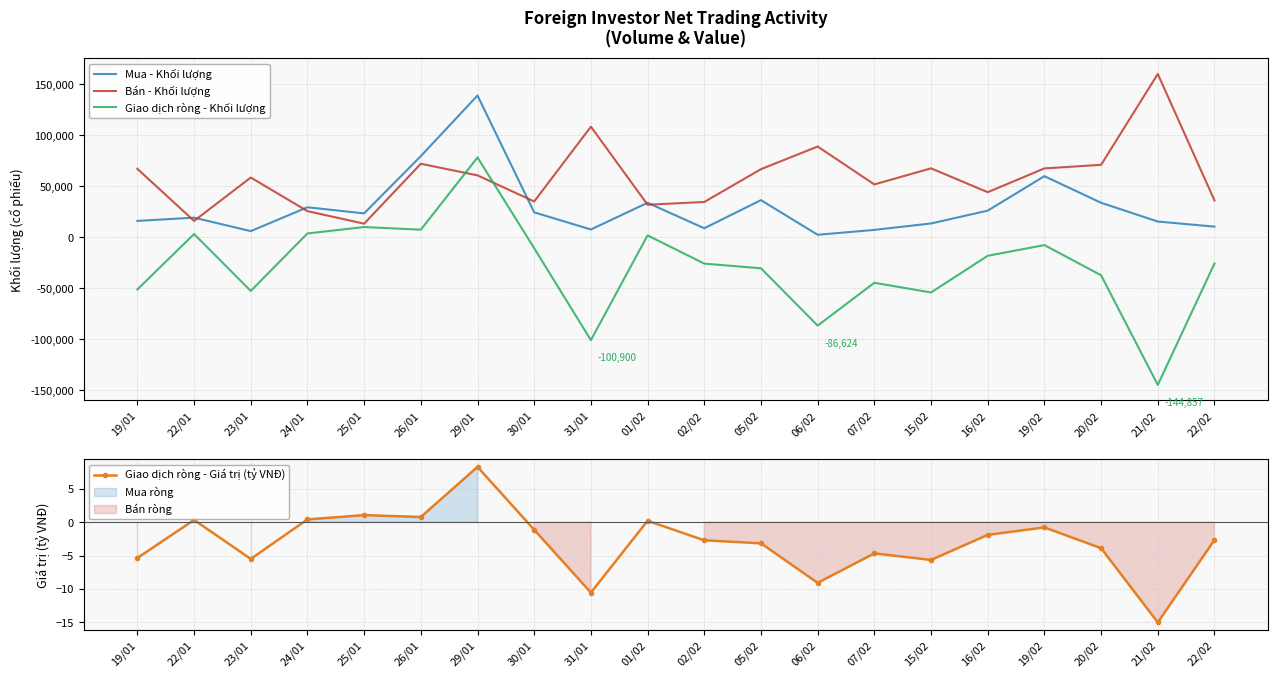

Is the value of Bán - Khối lượng at 26/01 greater than the value of Mua - Khối lượng at 26/01?

No